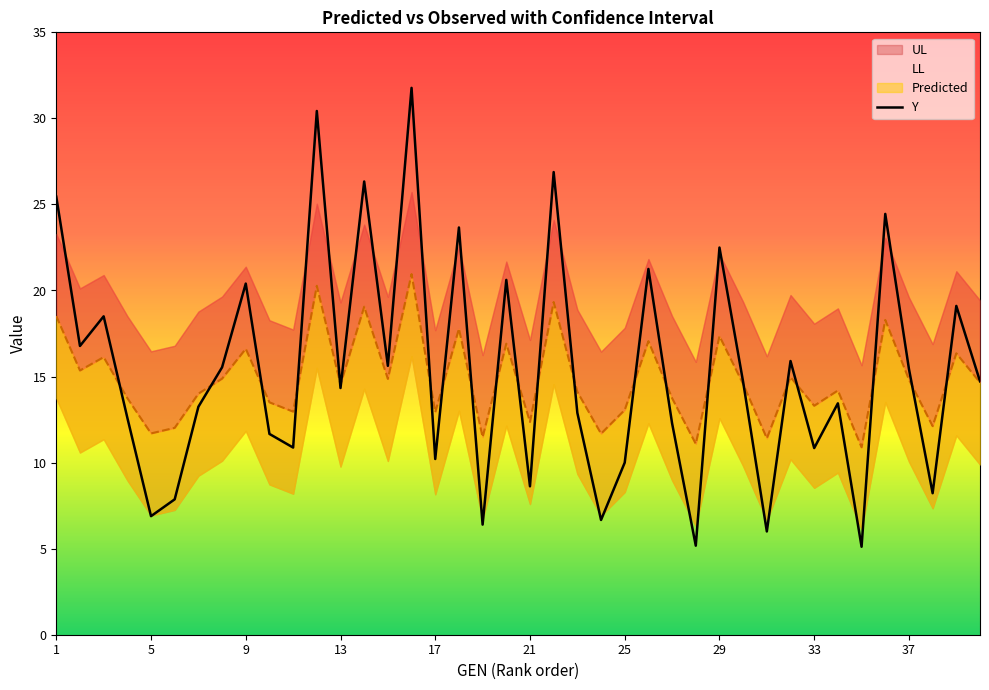

Reading left to right, transcribe all the data shown in this chart.

25.4	16.8	18.5	12.6	6.9	7.9	13.2	15.5	20.4	11.7	10.9	30.4	14.3	26.3	15.6	31.8	10.2	23.7	6.4	20.6	8.6	26.9	12.9	6.7	10.0	21.3	12.3	5.2	22.5	14.7	6.0	15.9	10.8	13.4	5.1	24.5	15.4	8.2	19.1	14.7